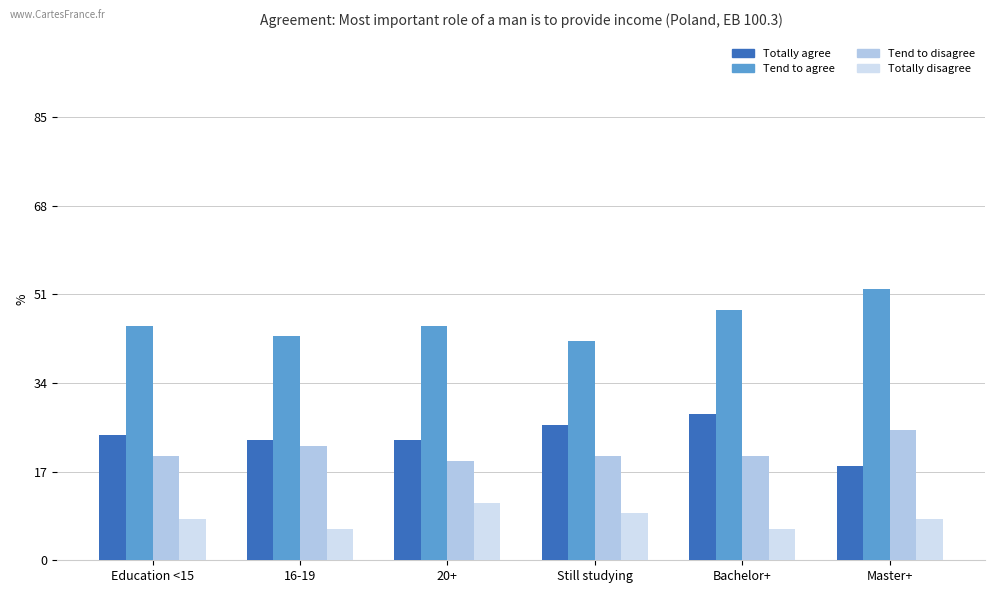

What are all the series names shown in the legend?

Totally agree, Tend to agree, Tend to disagree, Totally disagree